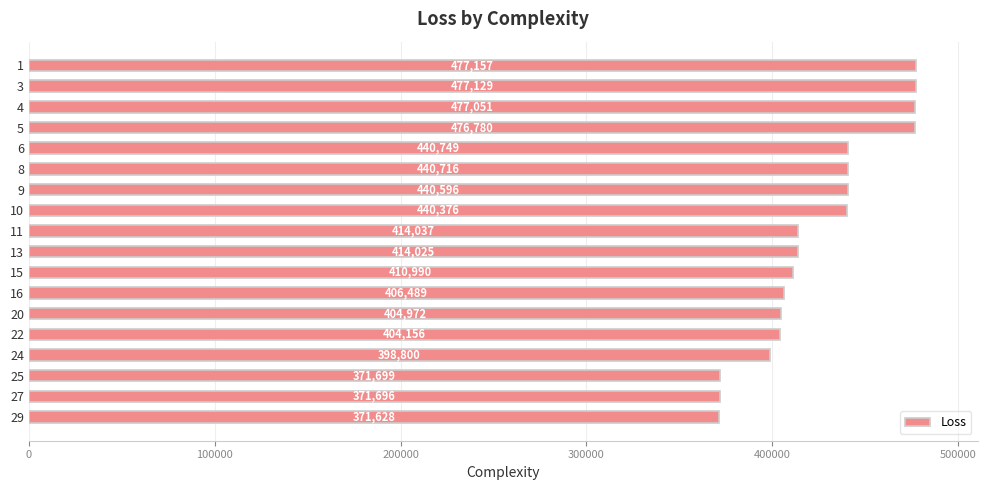

How many bars are there in total?

18